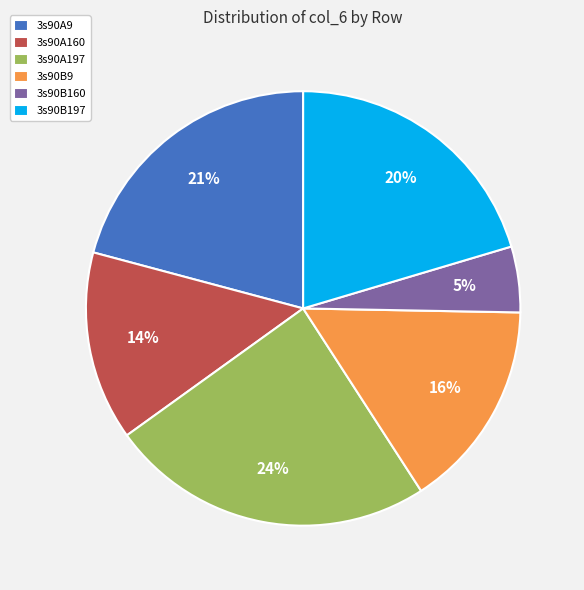

How many segments does this pie chart have?

6